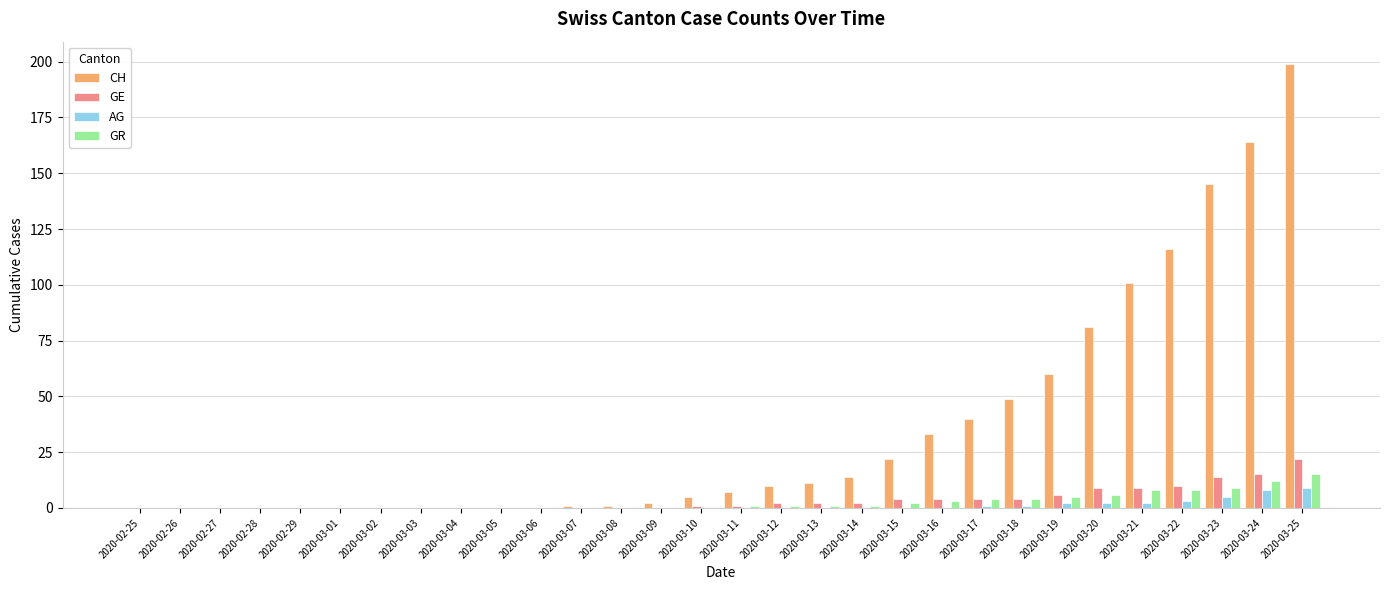

Which series has the largest total across all categories?

CH